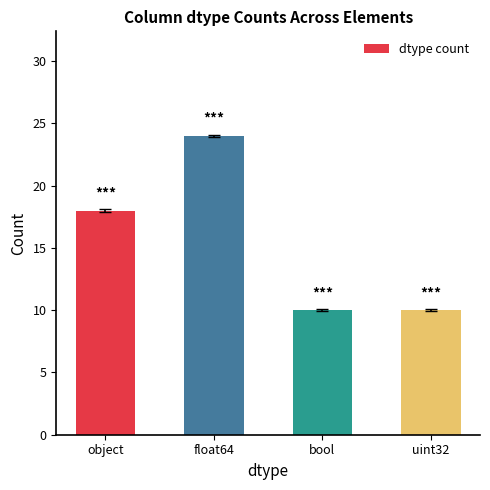

What is the difference between the second highest and second lowest values?

8